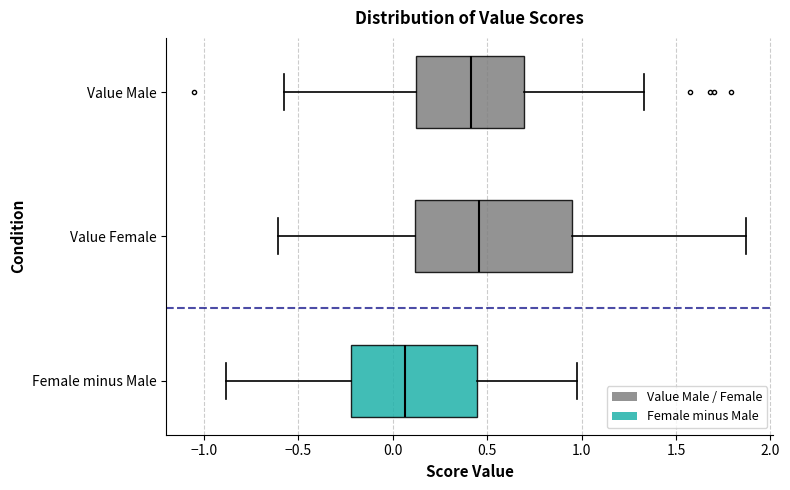

Reading bottom to top, read every box against the x-axis: the position of its median line, the range the box covers, and the ends of its whiskers. The values are not printed on the chart, so give them approximately, as read against the axis.

Female minus Male: median 0.05, box -0.20 to 0.45, whiskers -0.90 to 1.00
Value Female: median 0.45, box 0.10 to 0.95, whiskers -0.60 to 1.85
Value Male: median 0.40, box 0.10 to 0.70, whiskers -0.60 to 1.35